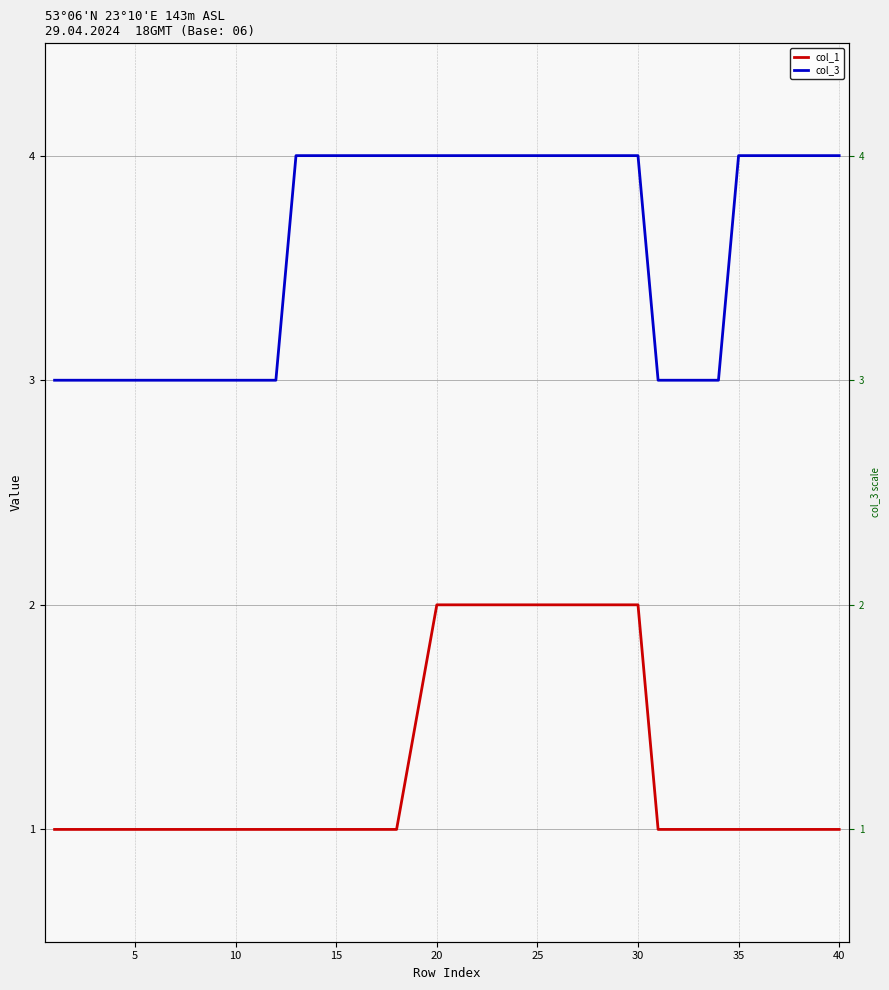

Rank the series at 25 from highest to lowest value.

col_3, col_1